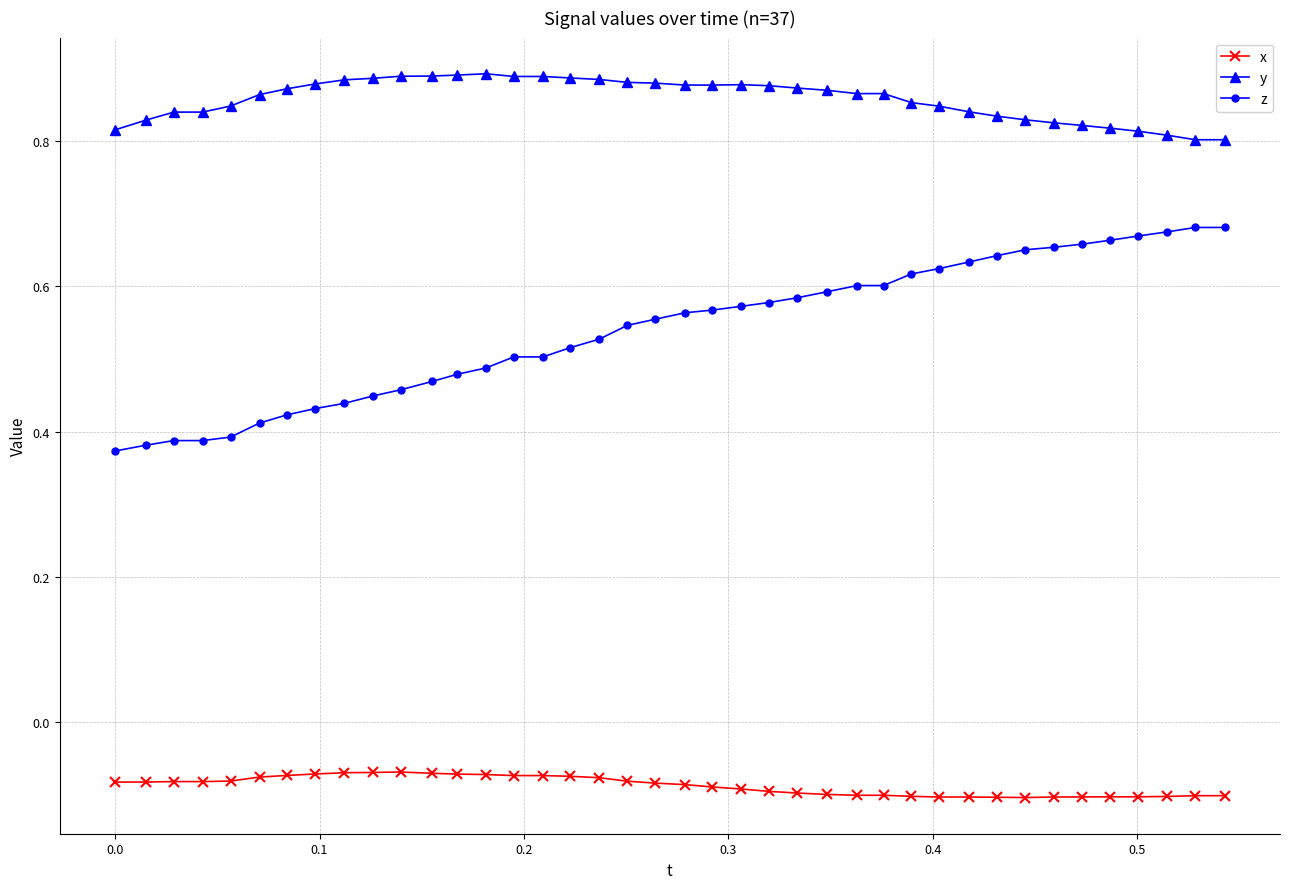

At how many categories does at least one series exceed 0?

40